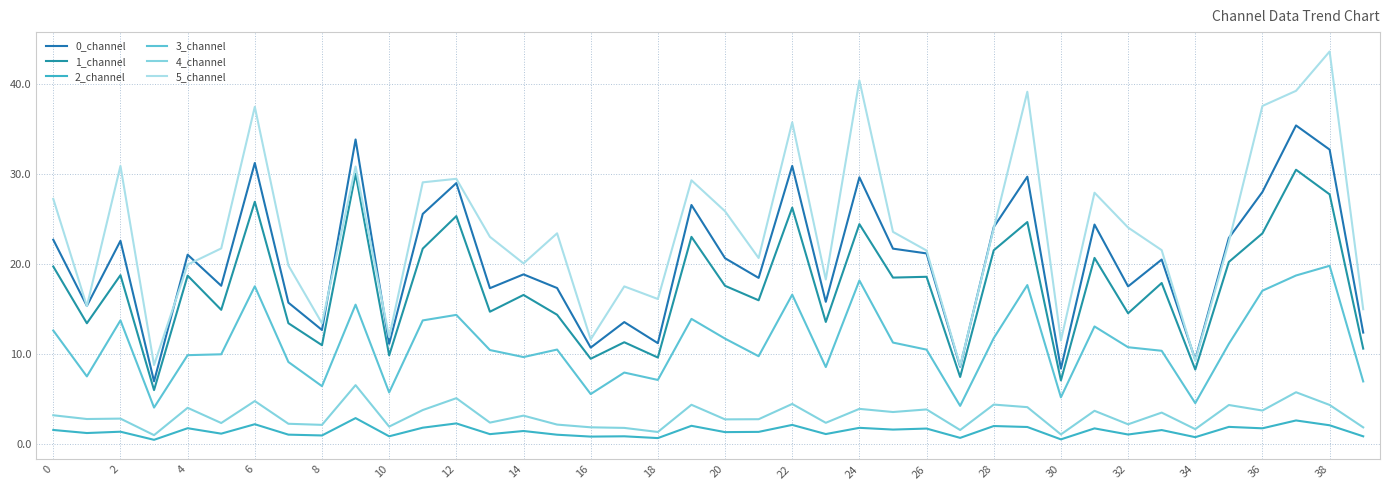

Is this an area chart (filled region under the line)?

No